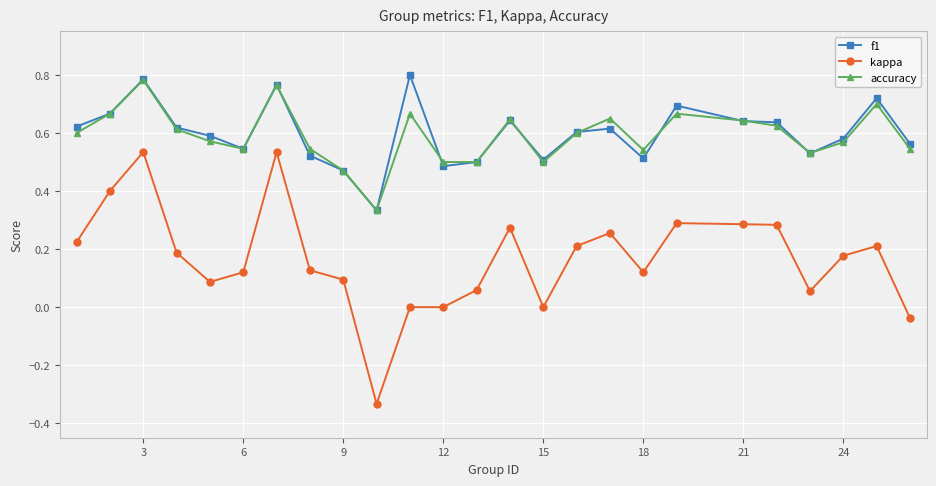

True or false: kappa and accuracy intersect in this chart.

False